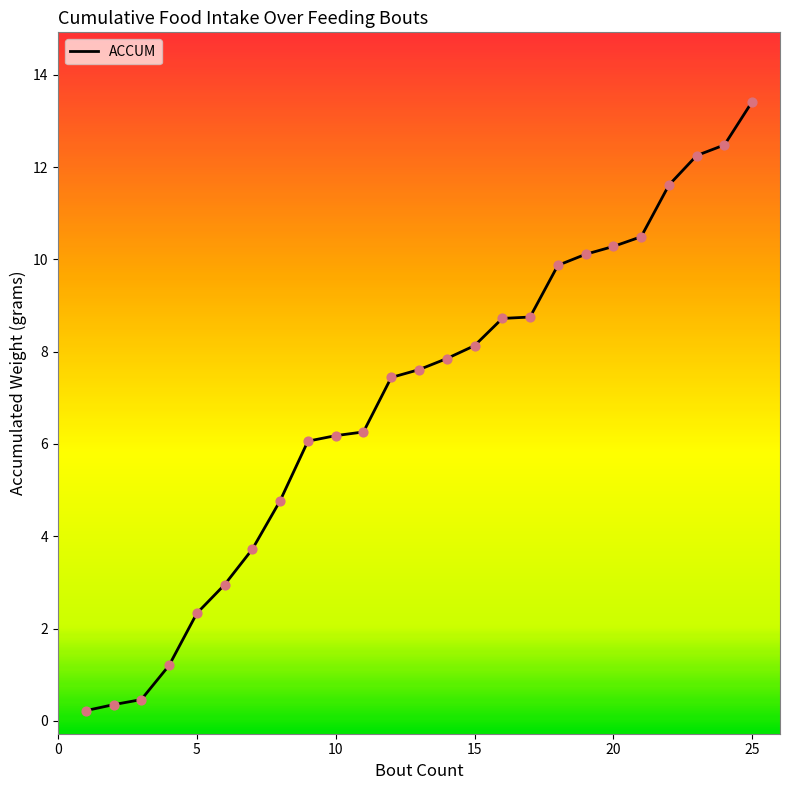

What is the maximum value shown in the chart?

13.4